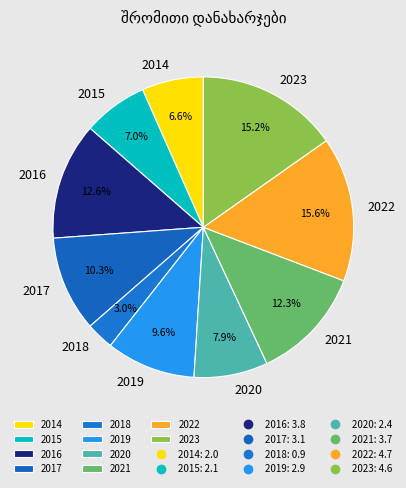

Which has a higher value, 2019 or 2015?

2019